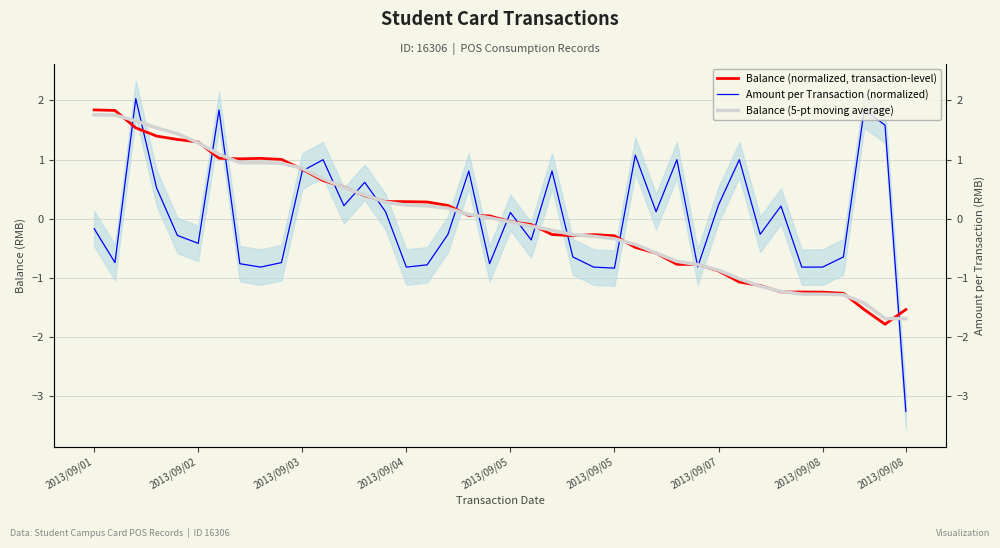

How many intersections are there between Balance (5-pt moving average) and Balance (normalized, transaction-level)?

20